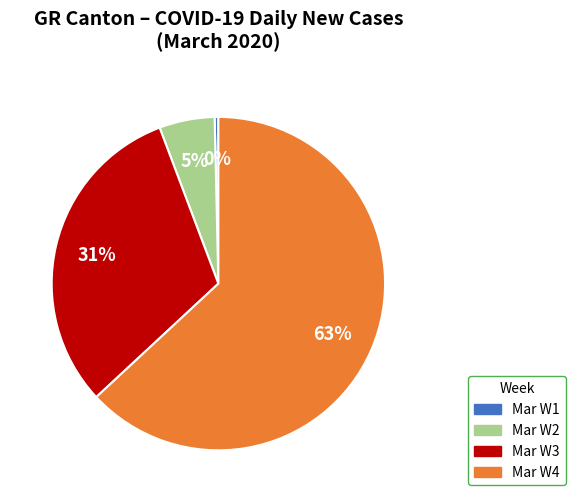

Is there a majority slice in this chart?

Yes